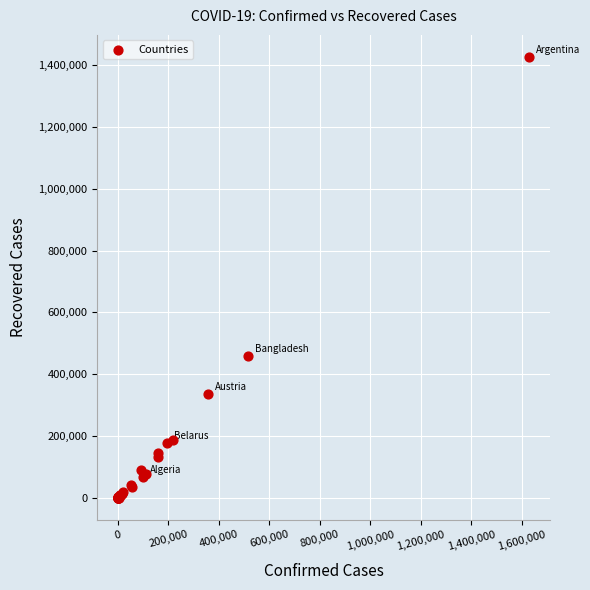

What Y value in the scatter plot is closest to 713338?

458656